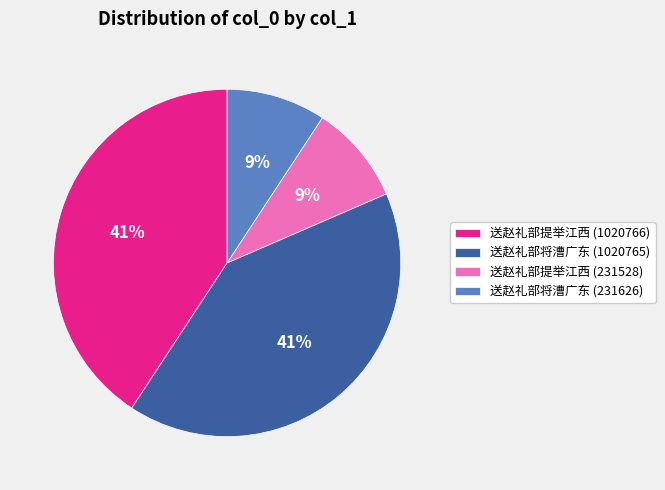

To the nearest percent, what is the difference between the largest and smallest slice percentages?

32%